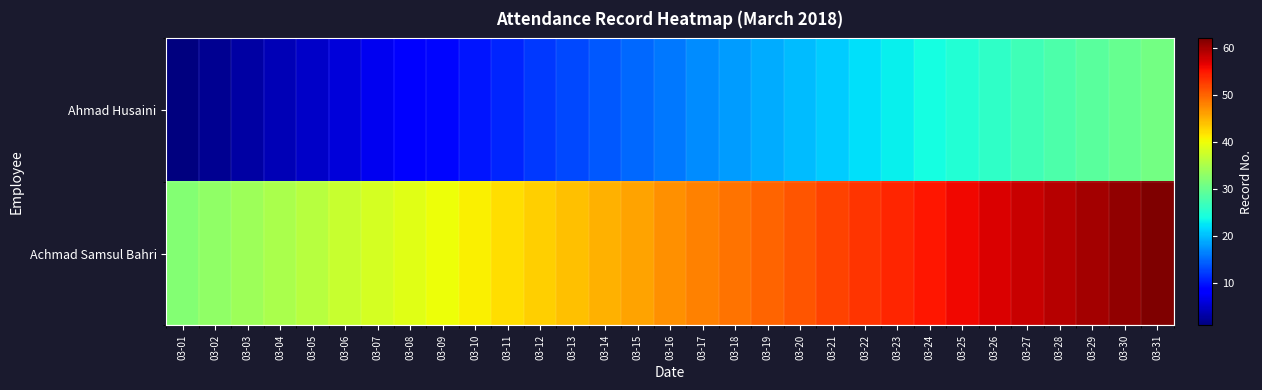

Reading left to right, extract all data points from this chart.

Ahmad Husaini: 03-01=1	03-02=2	03-03=3	03-04=4	03-05=5	03-06=6	03-07=7	03-08=8	03-09=9	03-10=10	03-11=11	03-12=12	03-13=13	03-14=14	03-15=15	03-16=16	03-17=17	03-18=18	03-19=19	03-20=20	03-21=21	03-22=22	03-23=23	03-24=24	03-25=25	03-26=26	03-27=27	03-28=28	03-29=29	03-30=30	03-31=31
Achmad Samsul Bahri: 03-01=32	03-02=33	03-03=34	03-04=35	03-05=36	03-06=37	03-07=38	03-08=39	03-09=40	03-10=41	03-11=42	03-12=43	03-13=44	03-14=45	03-15=46	03-16=47	03-17=48	03-18=49	03-19=50	03-20=51	03-21=52	03-22=53	03-23=54	03-24=55	03-25=56	03-26=57	03-27=58	03-28=59	03-29=60	03-30=61	03-31=62